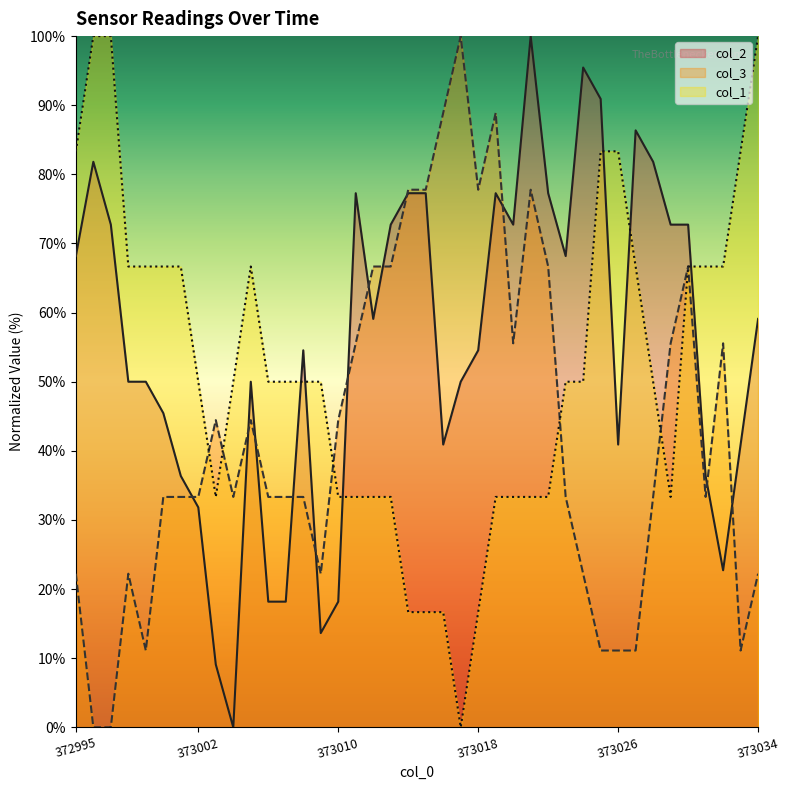

What is the sum of all col_3 values?

1711.1